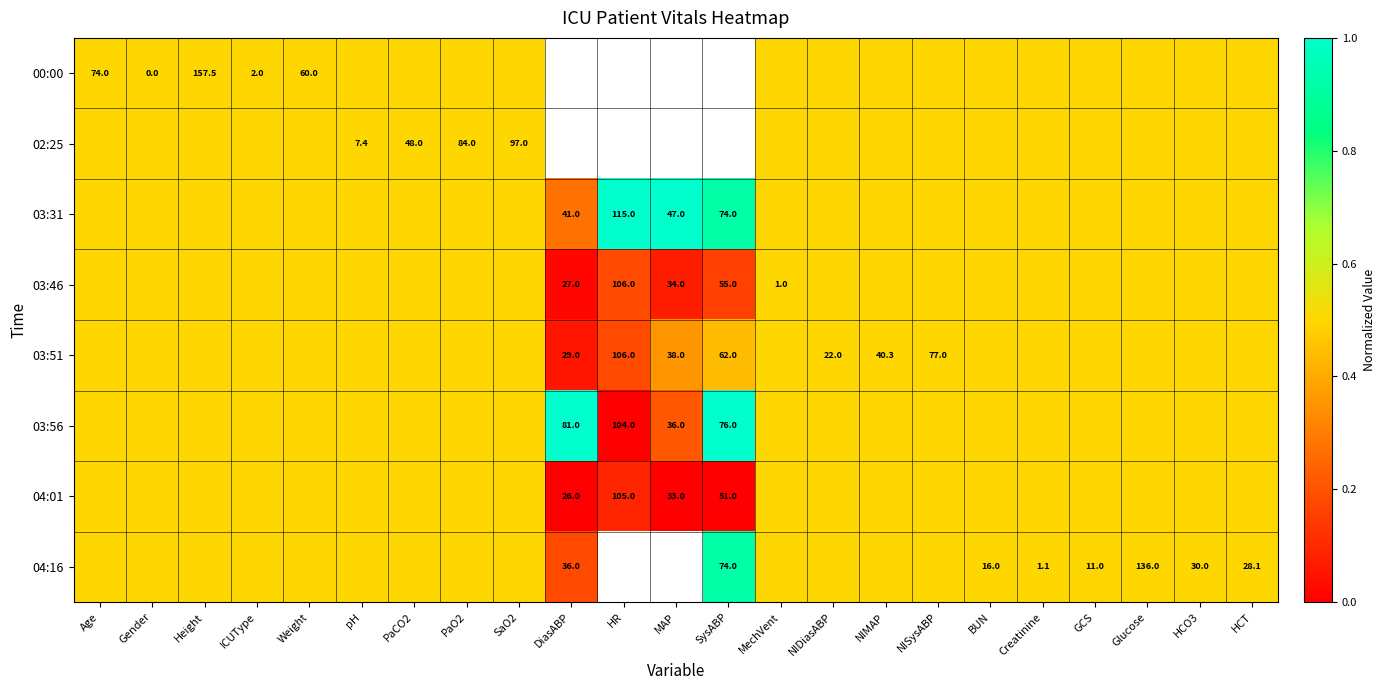

The 03:46 series shows 27.0 at DiasABP. True or false?

True